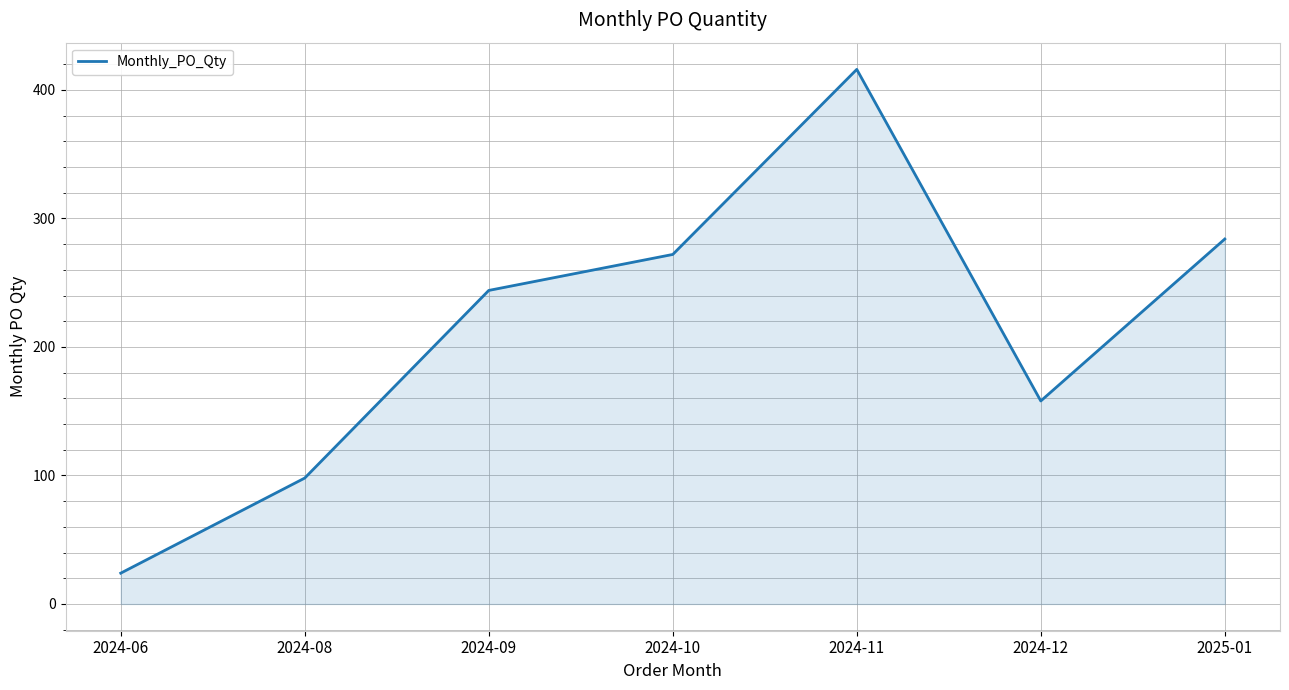

Reading left to right, extract all data points from this chart.

24	98	244	272	416	158	284